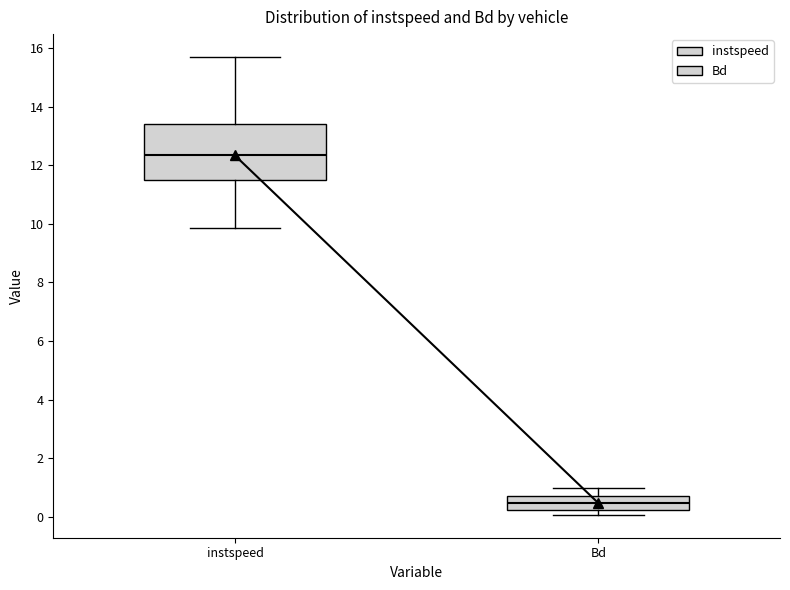

Which box has the highest median line?

instspeed